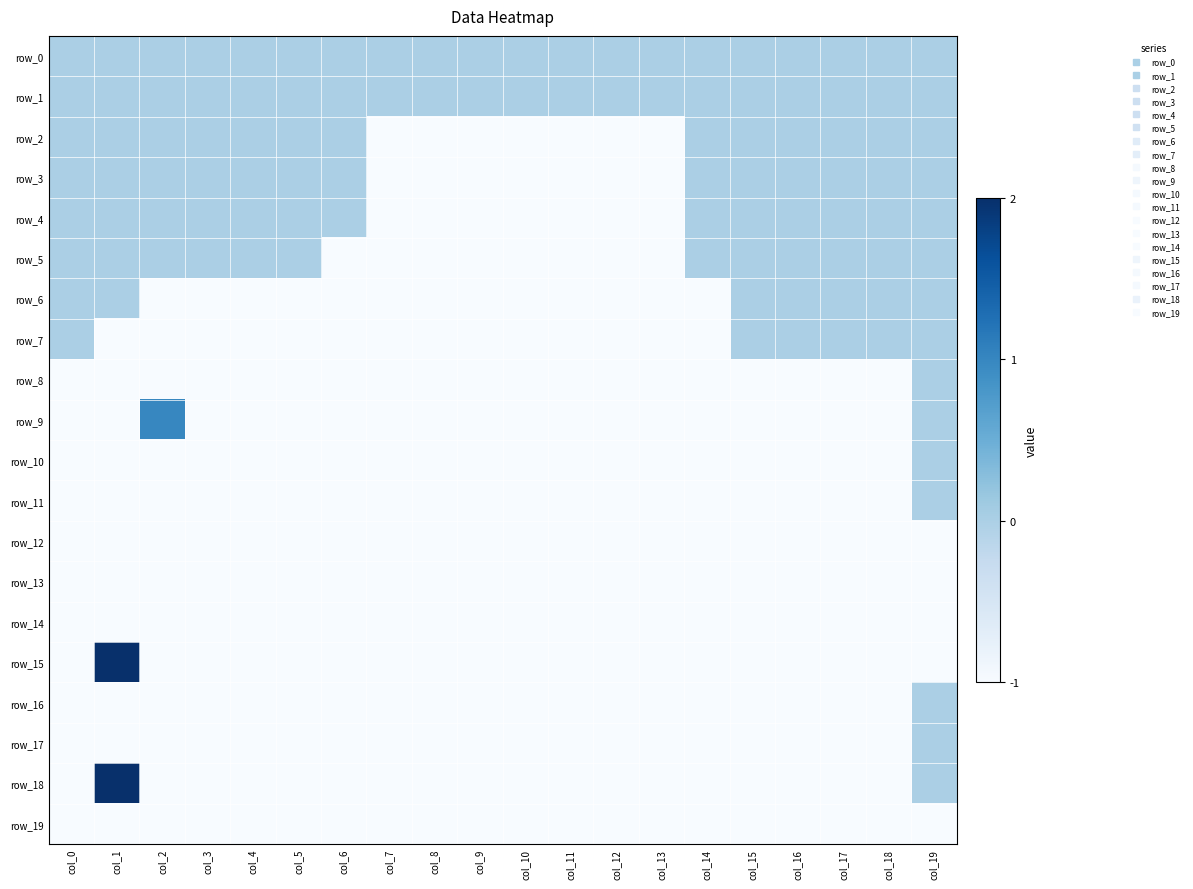

Rank the categories by row_10 value from lowest to highest.

col_0, col_1, col_2, col_3, col_4, col_5, col_6, col_7, col_8, col_9, col_10, col_11, col_12, col_13, col_14, col_15, col_16, col_17, col_18, col_19